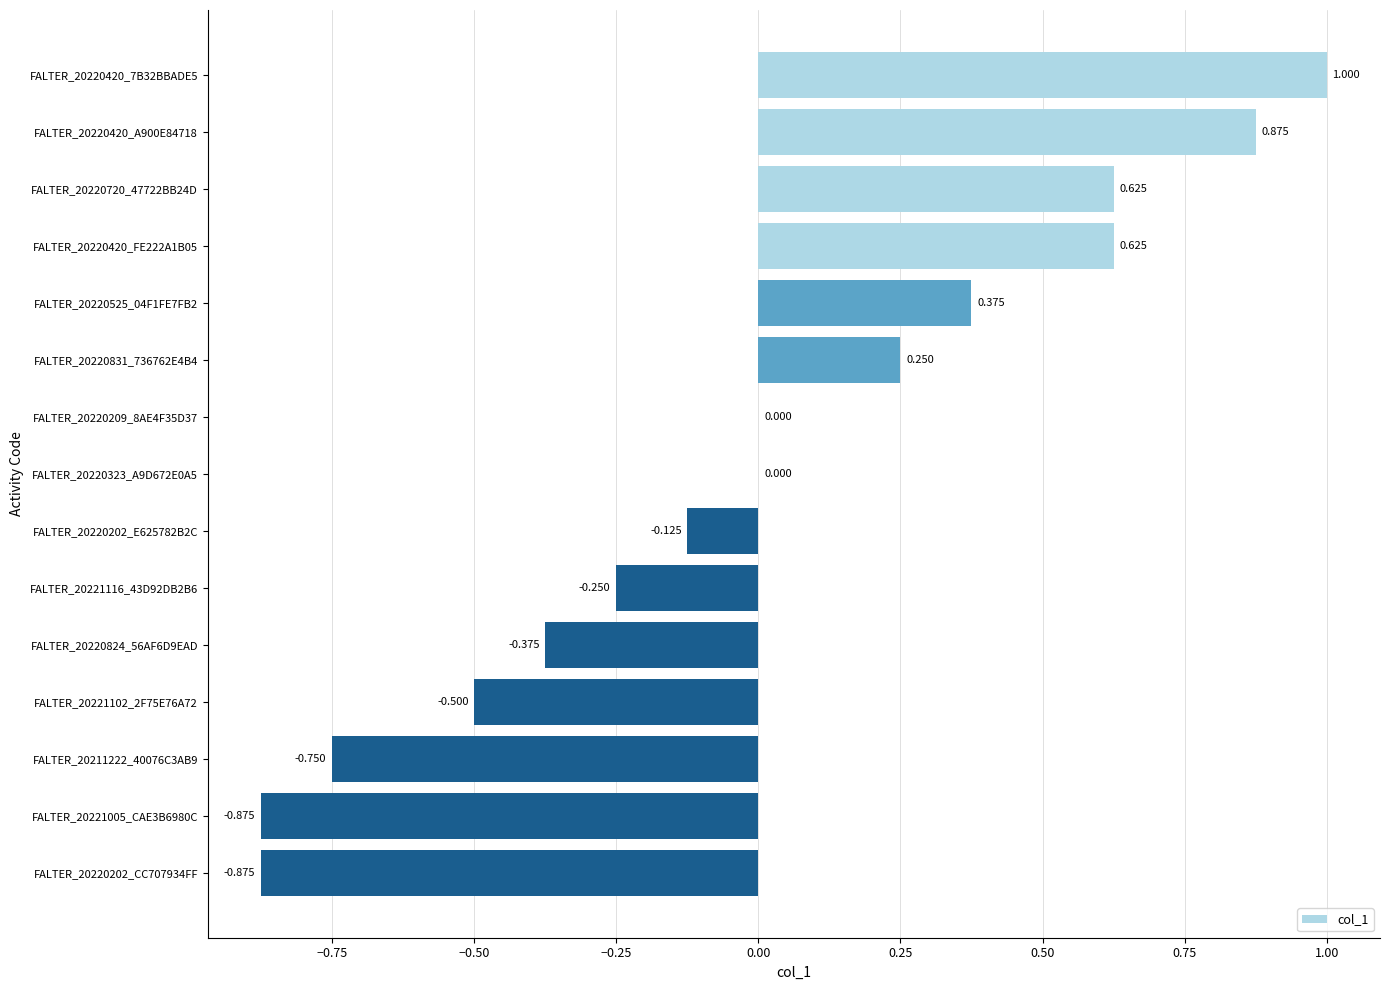

How many distinct data groups are displayed?

1